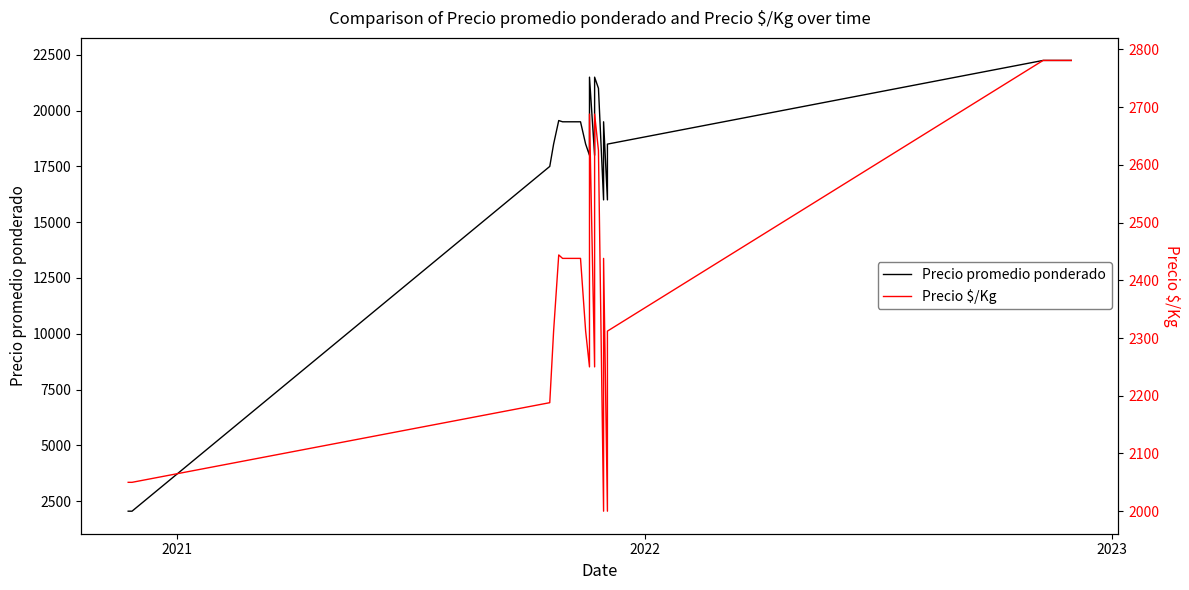

What is the difference between the second highest and minimum values in the Precio promedio ponderado series?

20200